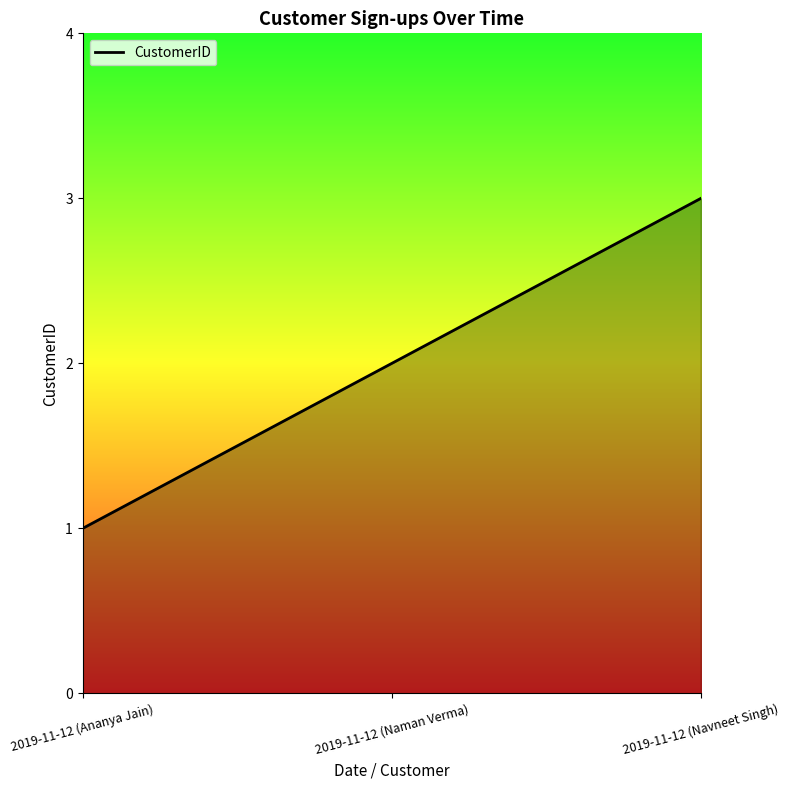

What is the smallest value displayed?

1